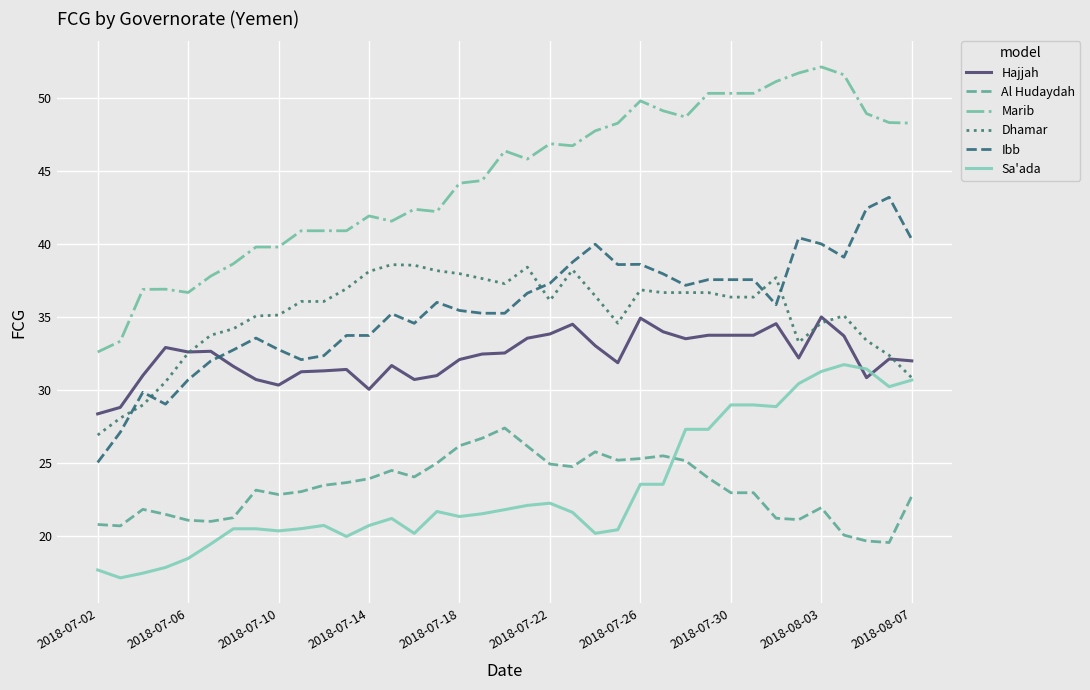

What is the smallest value displayed?

17.1